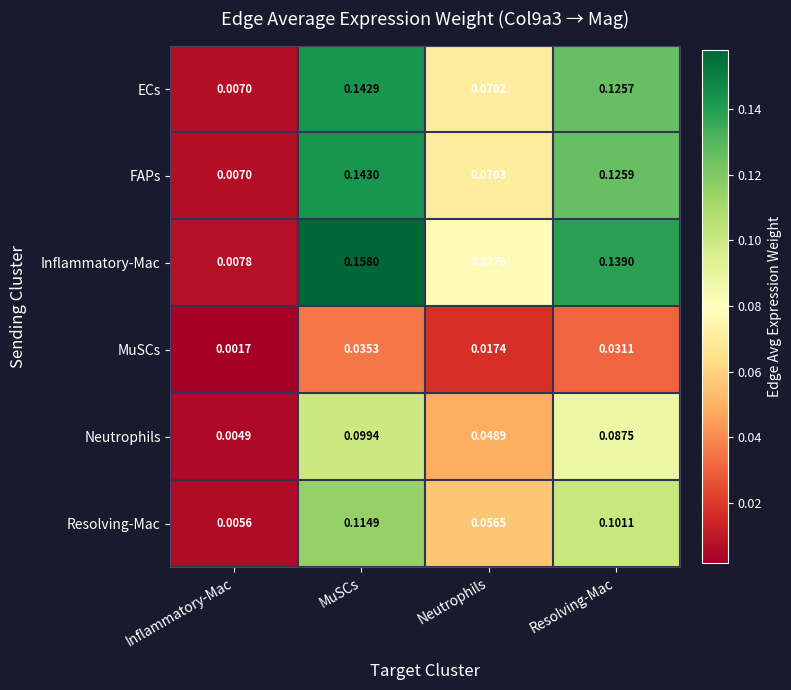

Which category has the lowest value across all series?

Inflammatory-Mac